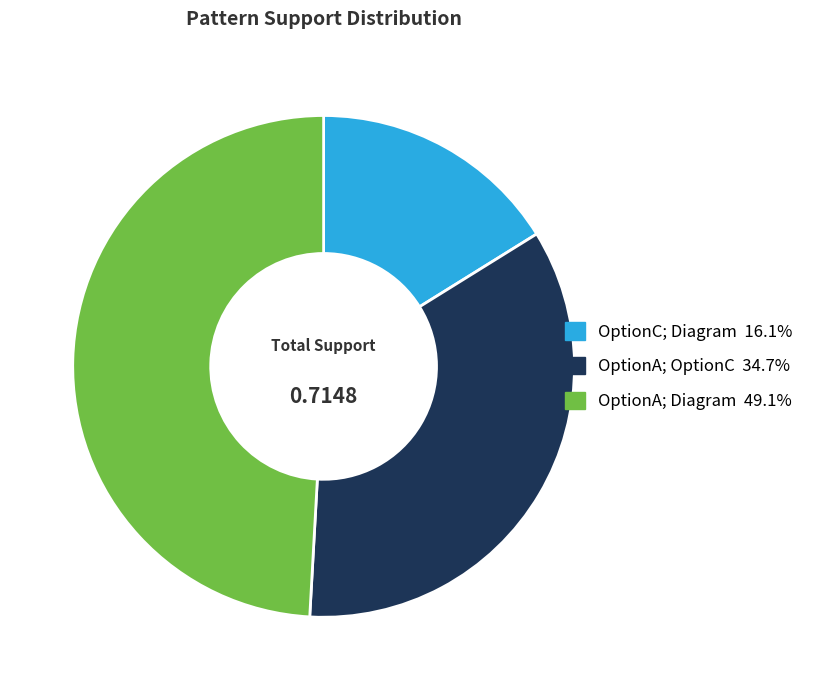

Which slice is the smallest?

OptionC; Diagram